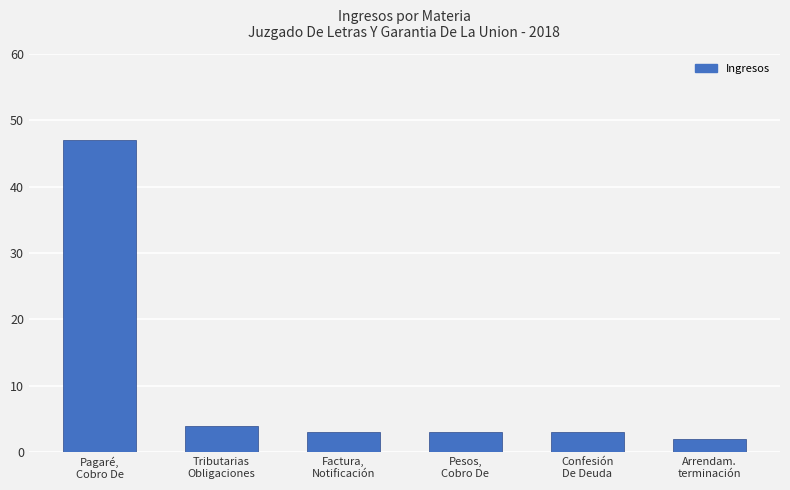

Between Factura,
Notificación and Pagaré,
Cobro De, which is larger?

Pagaré,
Cobro De